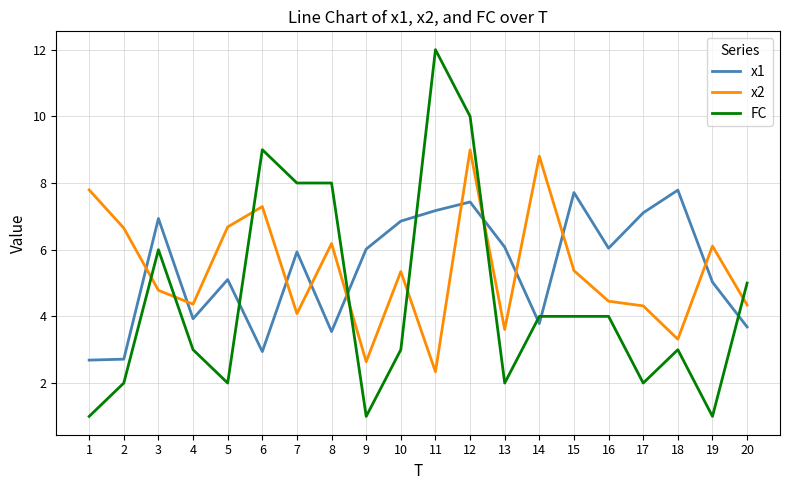

Between which two adjacent categories do FC and x1 first intersect?

5 and 6